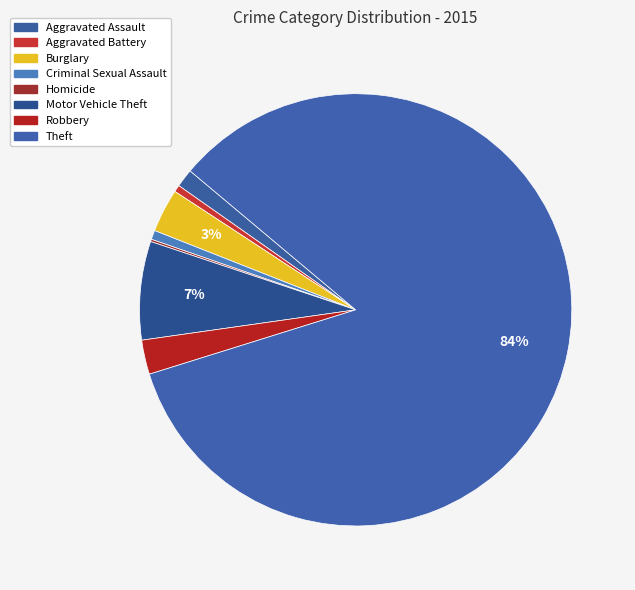

How many segments does this pie chart have?

8